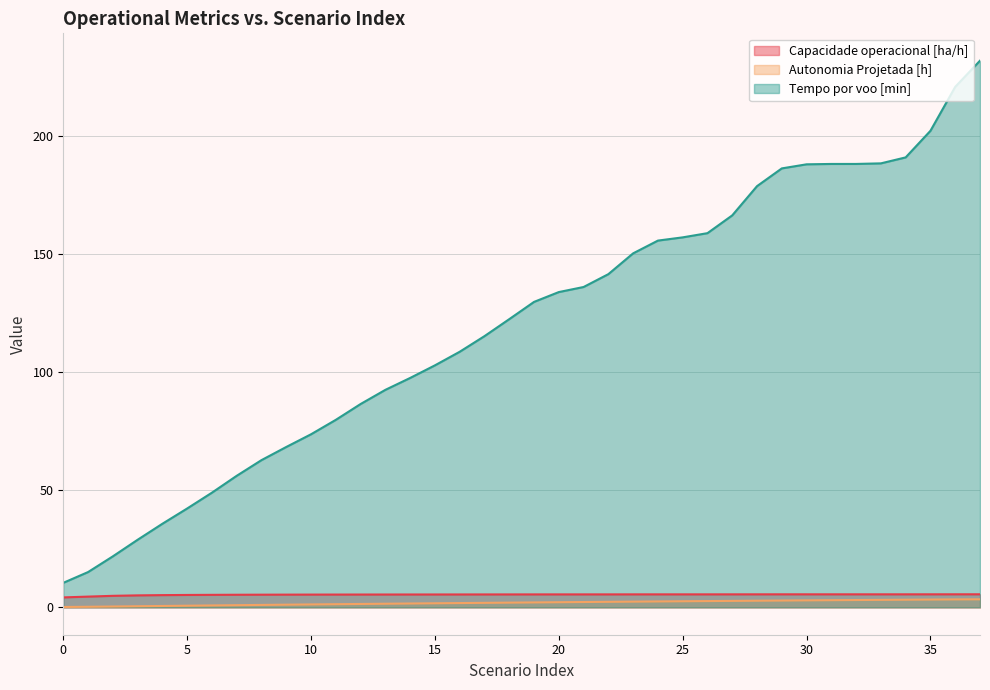

What are all the series names shown in the legend?

Capacidade operacional [ha/h], Autonomia Projetada [h], Tempo por voo [min]